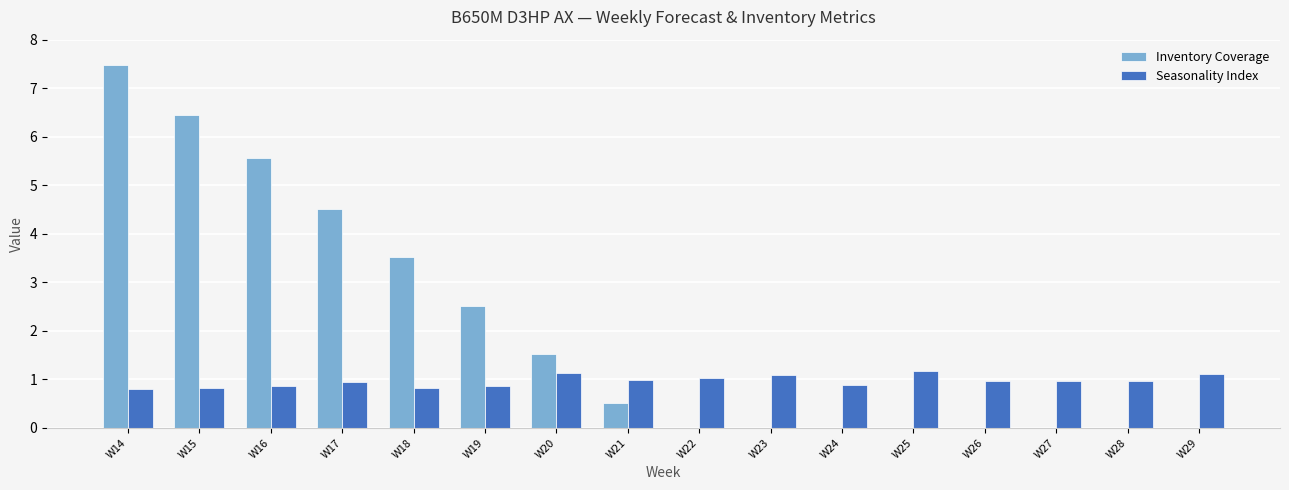

What is the spread (max minus min) of values at W21?

0.5